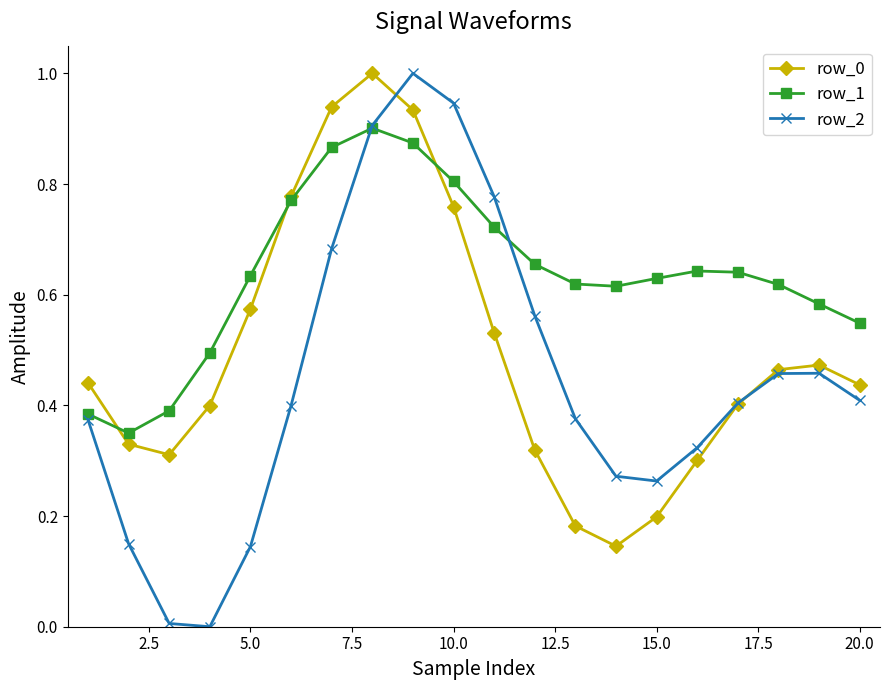

How many interior local valleys does the row_2 series have?

2